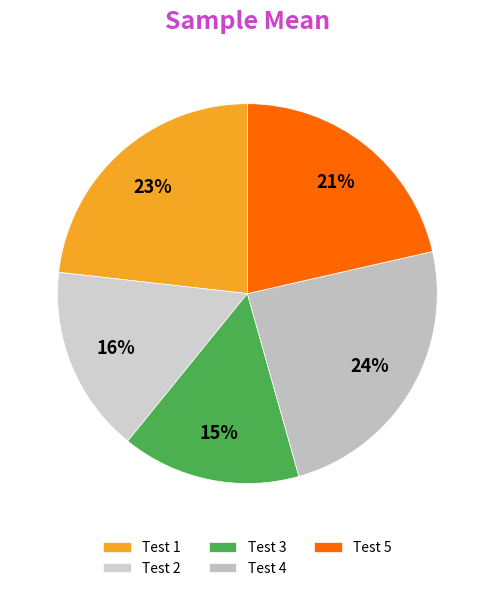

Is it true that Test 3 is 15% of the pie?

True